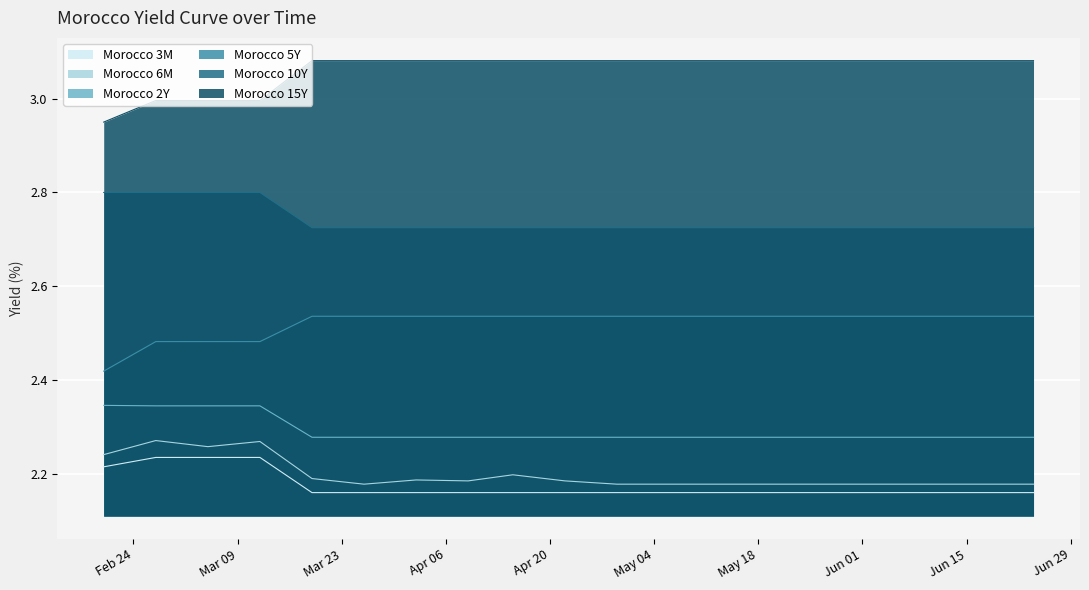

Does the chart display data point markers on the line(s)?

No